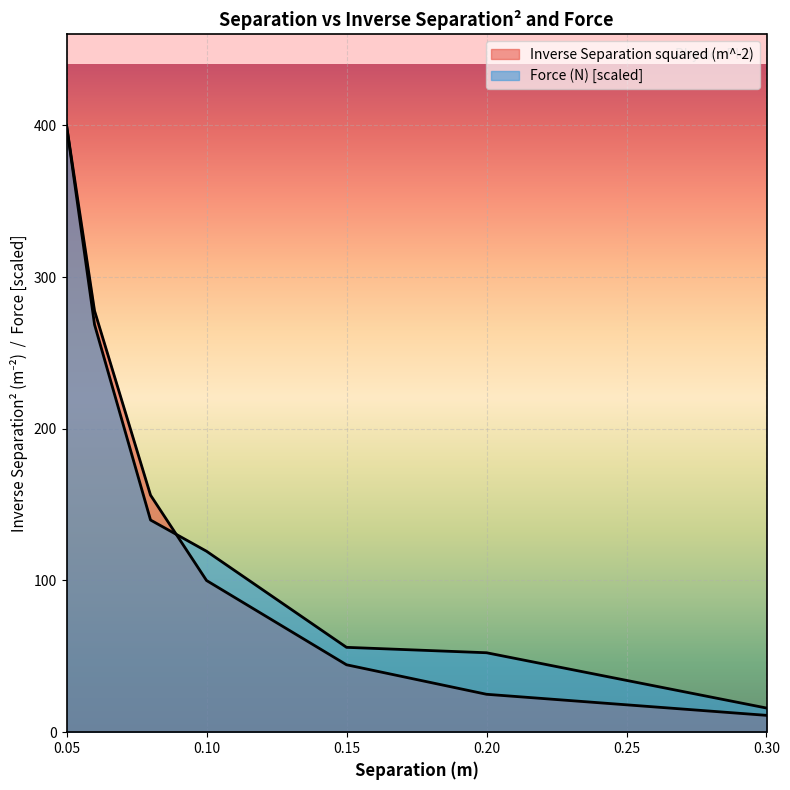

Where is Inverse Separation squared (m^-2) nearest to the value 205?

0.08